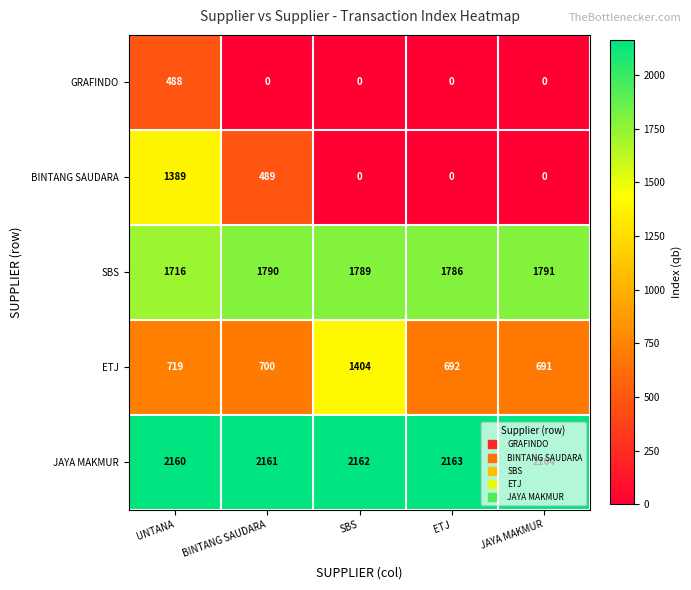

Is it true that JAYA MAKMUR equals 843 at JAYA MAKMUR?

False